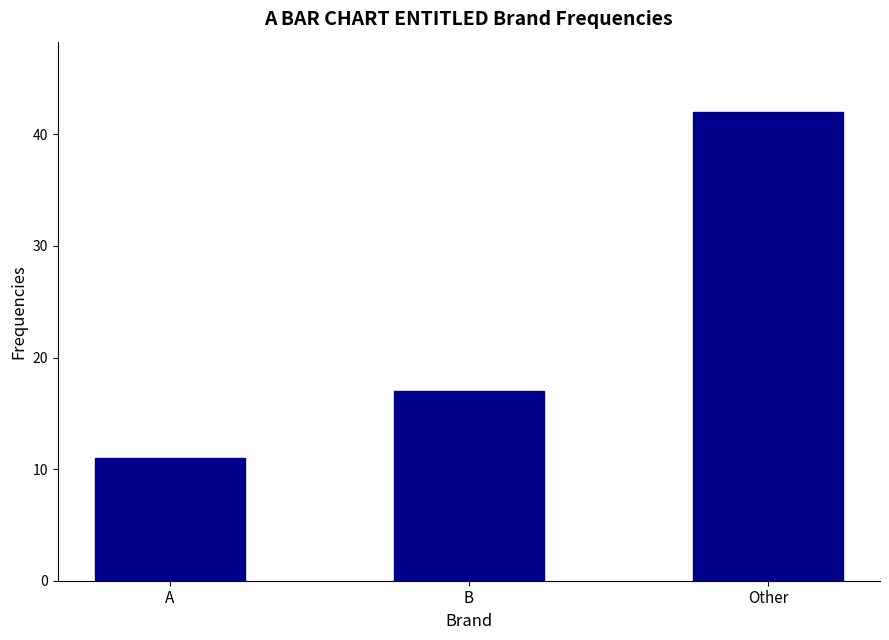

Read the value at Other, to the nearest 10.

40